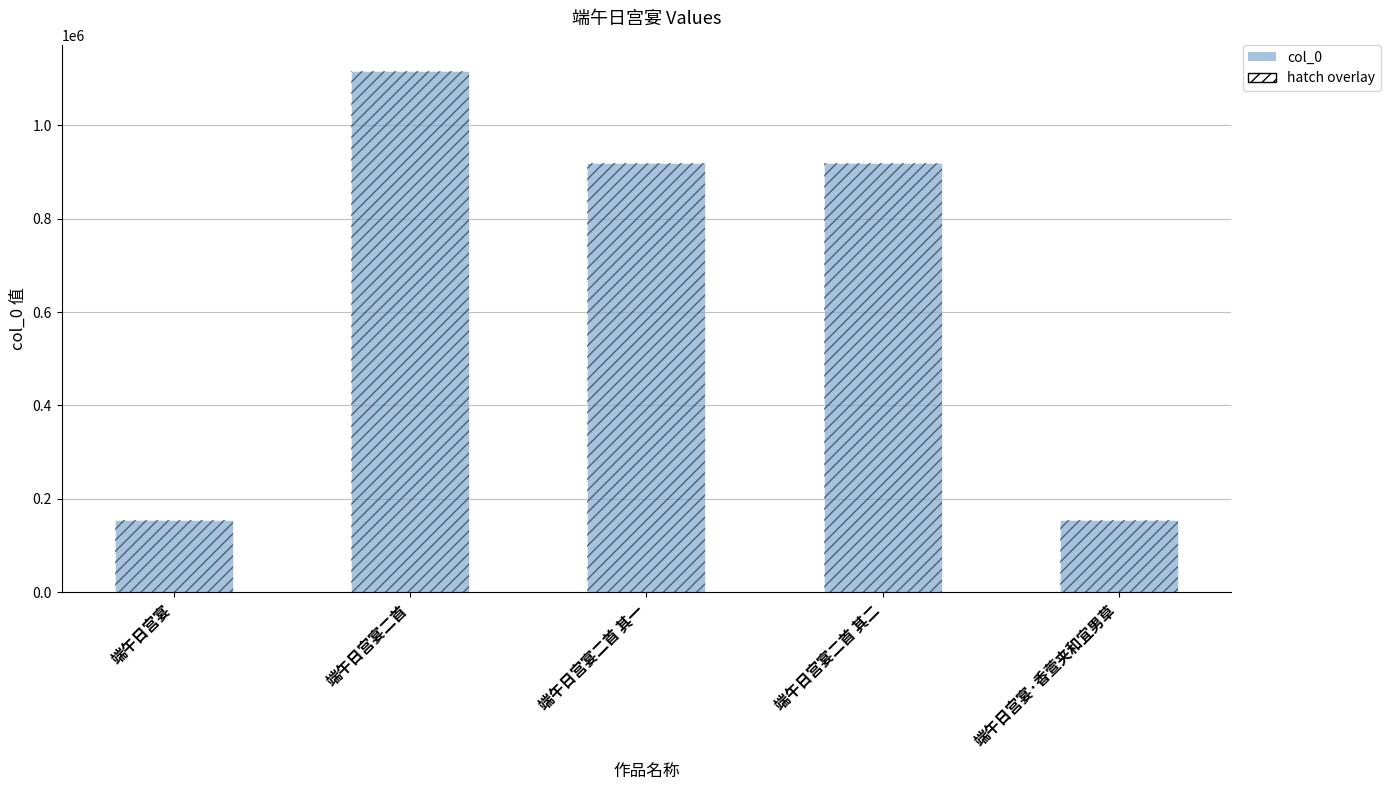

What is the sum of the values at 端午日宫宴·香萱夹和宜男草 and 端午日宫宴二首 其一?

1073630